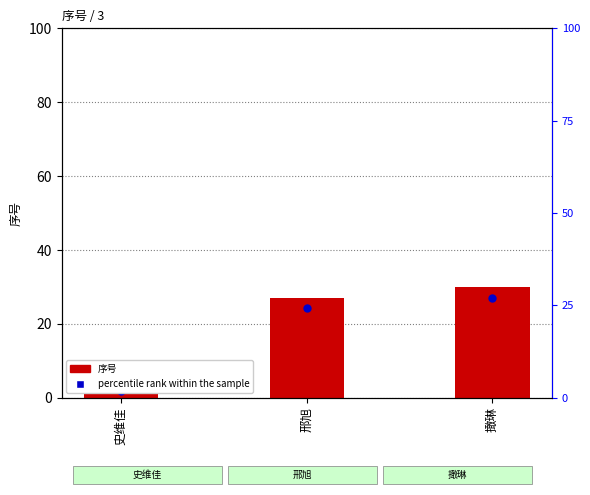

At which category is the sum across all series the highest?

撖琳